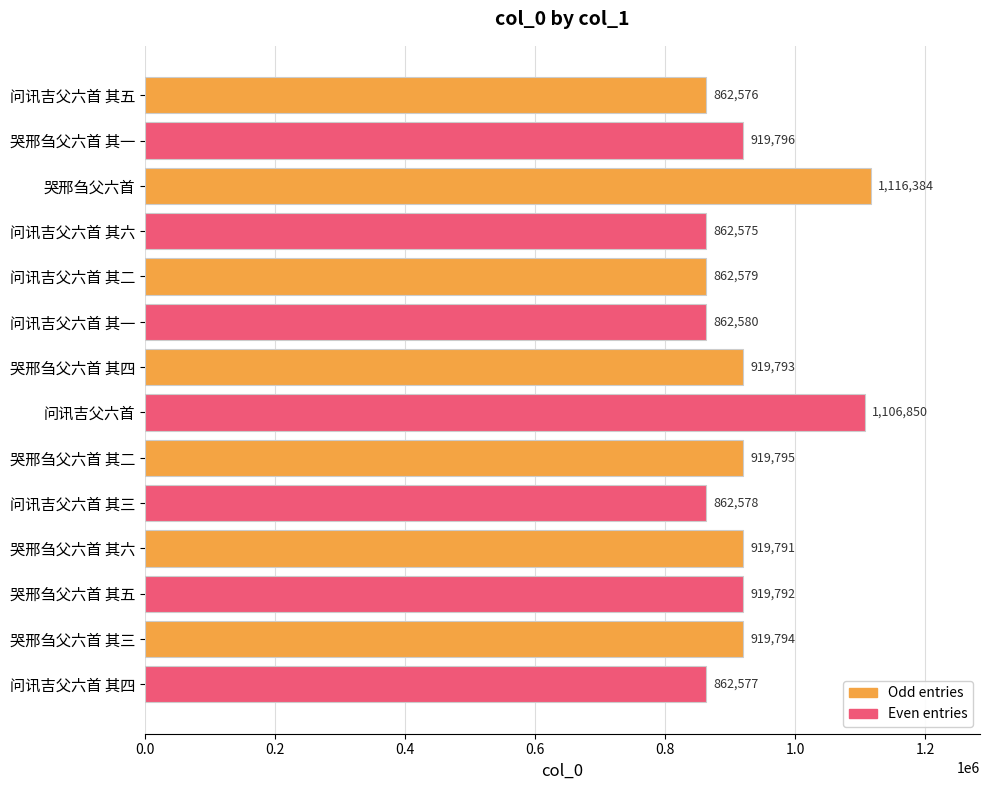

Does the chart contain stacked bars?

No